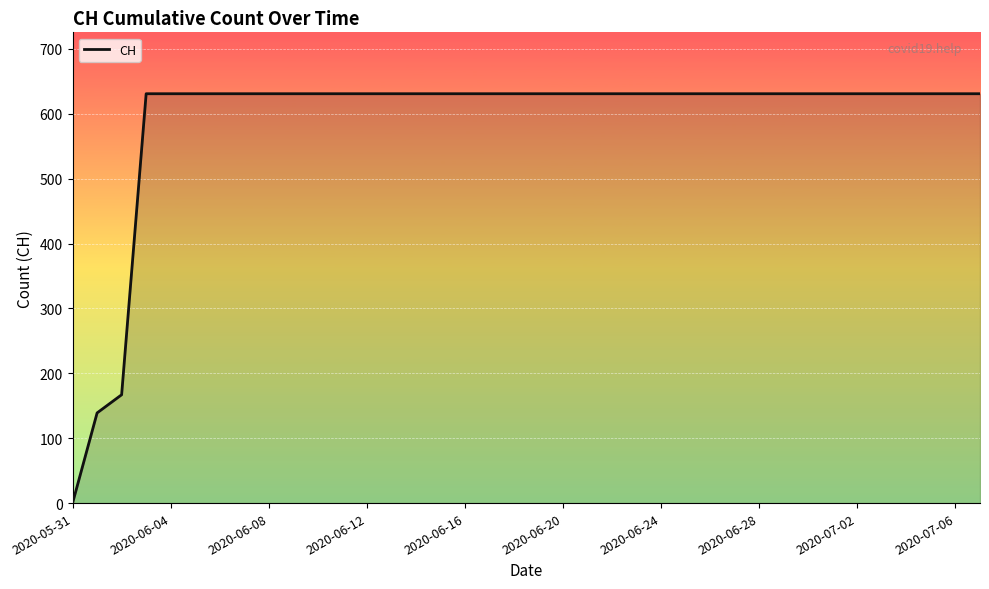

What is the sum of all values?

22391